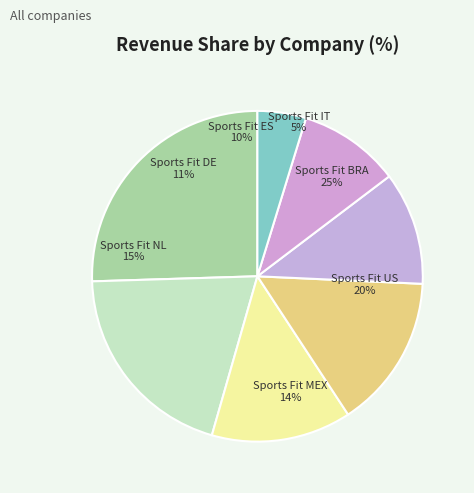

Which category has the biggest portion of the pie?

Sports Fit BRA